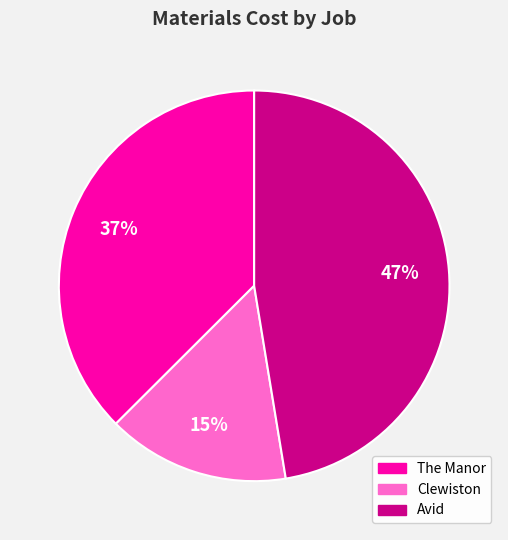

Approximately how many times larger is the value at Avid compared to Clewiston?

3.1